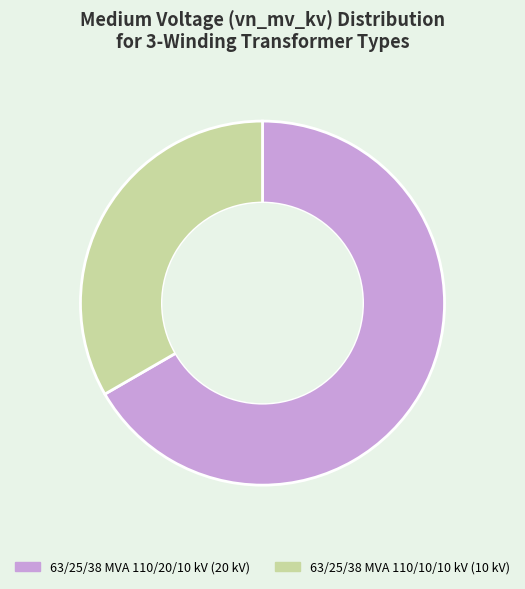

What is the ratio of the value at 63/25/38 MVA 110/10/10 kV to the value at 63/25/38 MVA 110/20/10 kV?

0.5